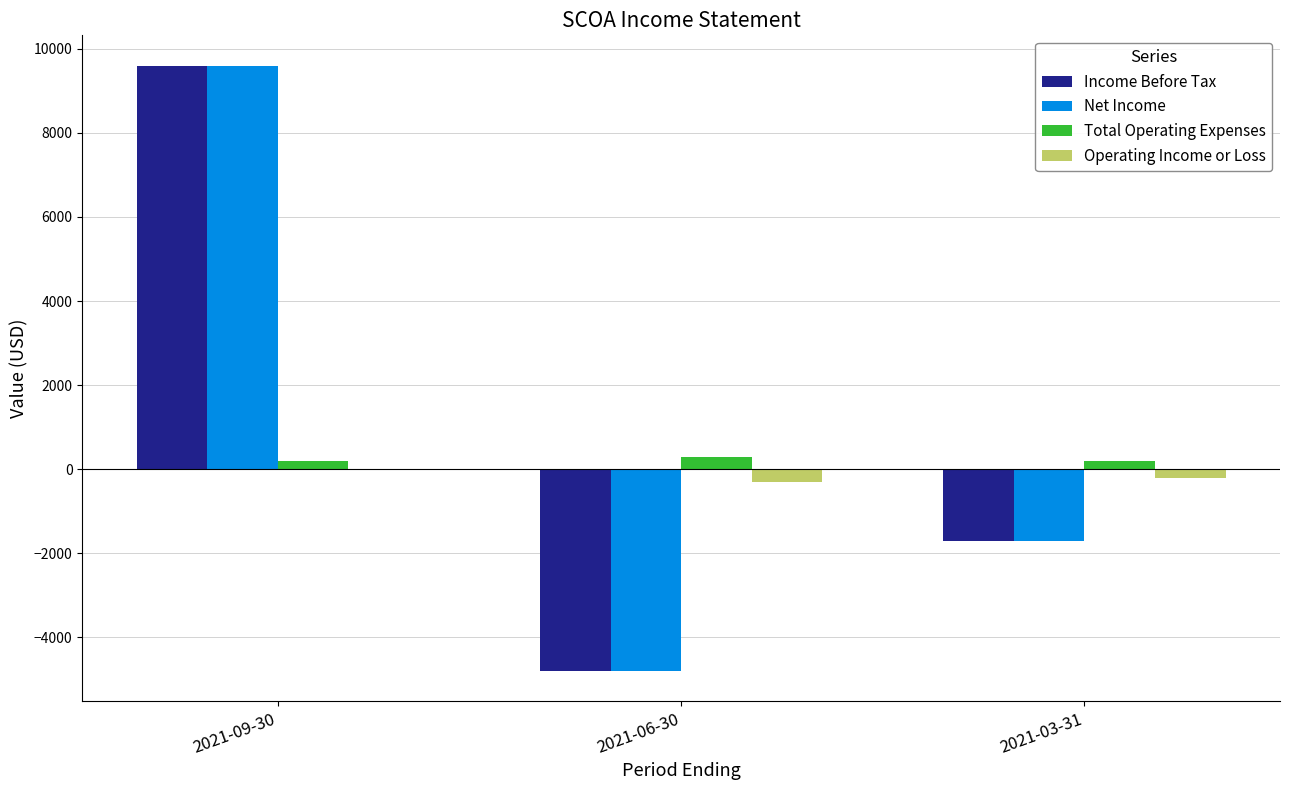

Which label corresponds to the largest value in the chart?

2021-09-30